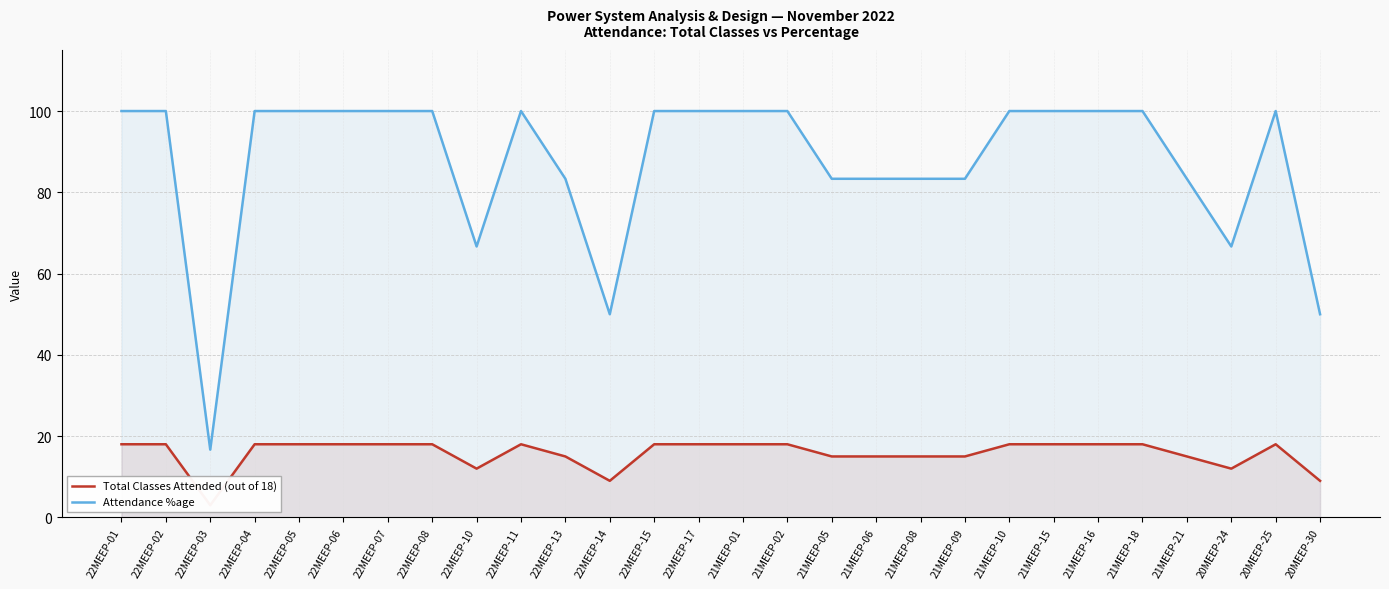

At which category is the sum across all series the highest?

22MEEP-01